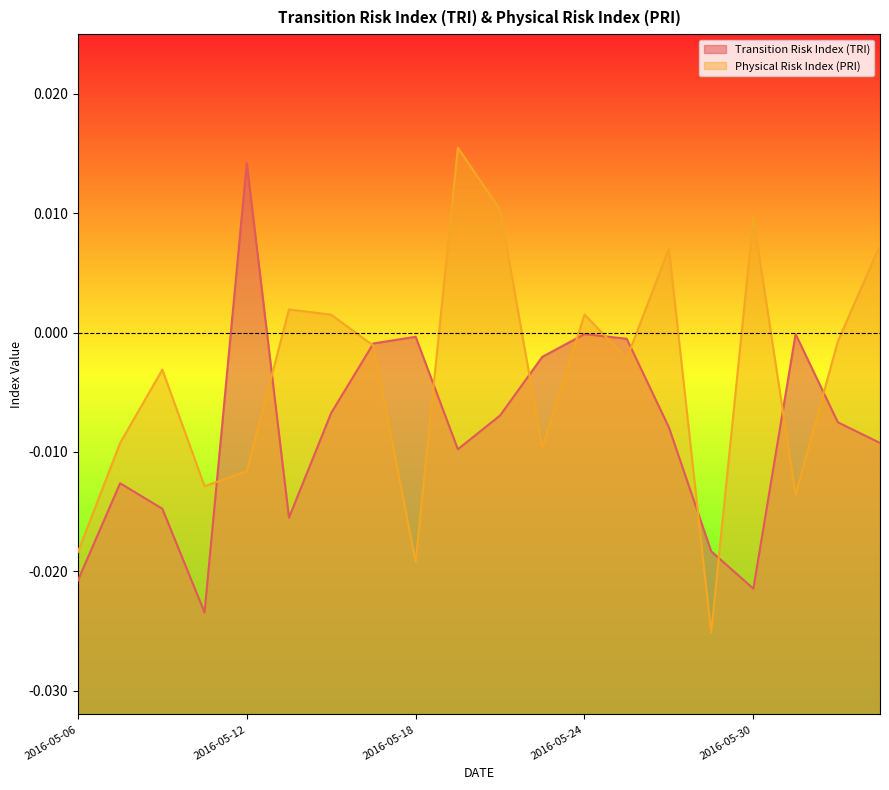

Which category has the highest value in the Transition Risk Index (TRI) series?

2016-05-12